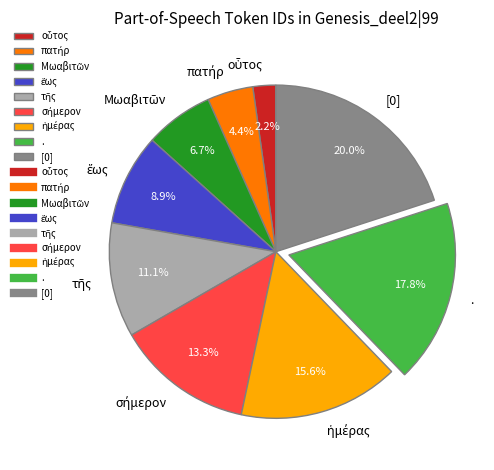

Is there any slice that represents more than half of the pie?

No